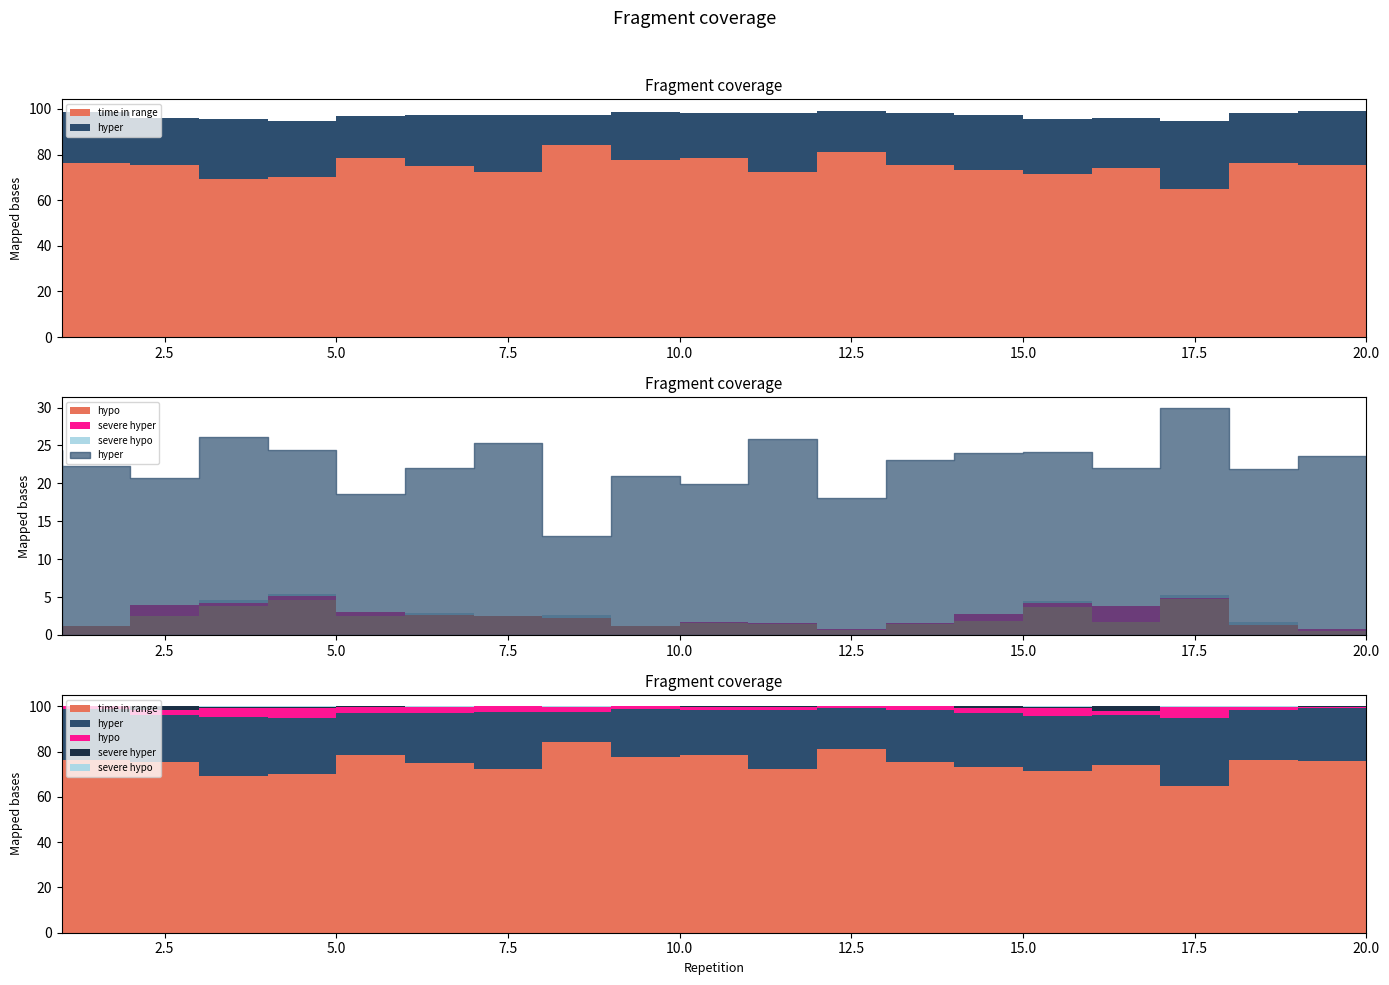

Is it true that severe hyper equals 0.8 at 16?

False